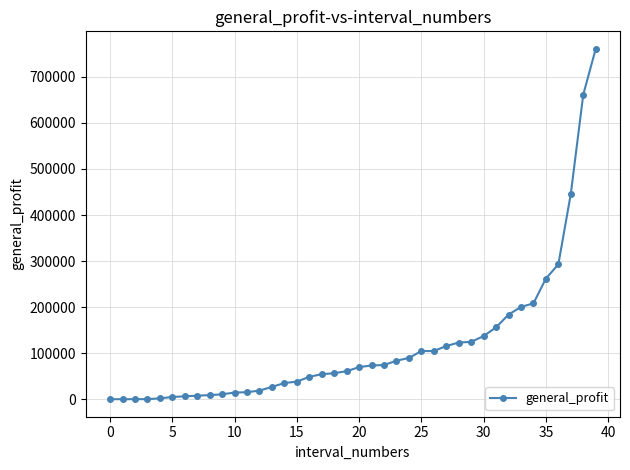

What is the difference between the maximum and second lowest values?

760830